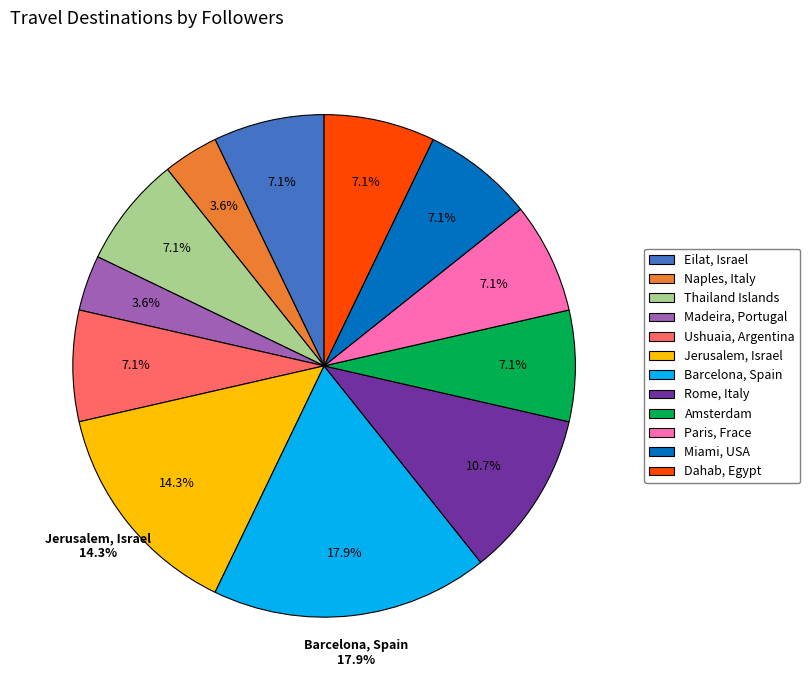

What percentage do Dahab, Egypt and Jerusalem, Israel together represent?

21.4%